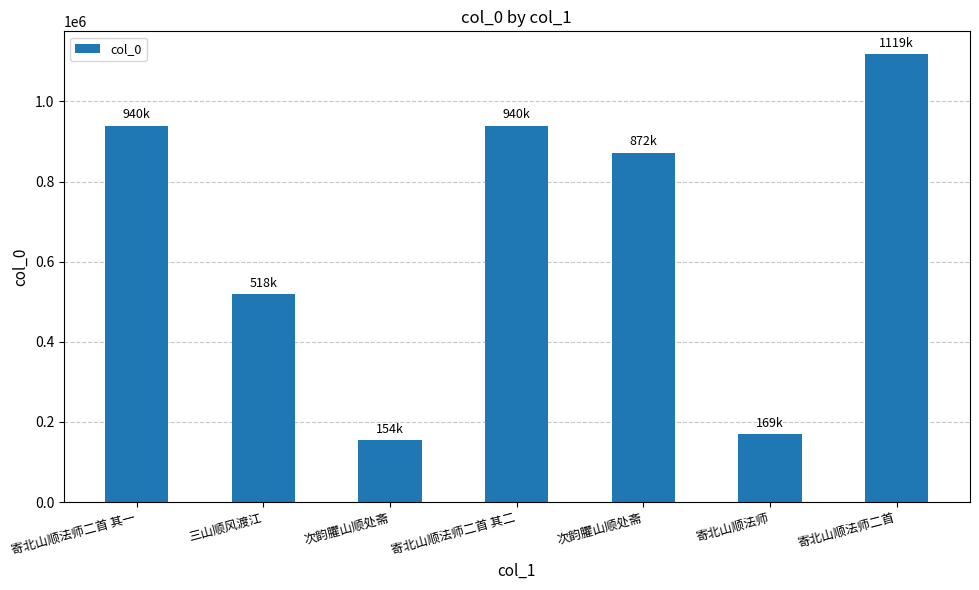

Does the chart contain stacked bars?

No